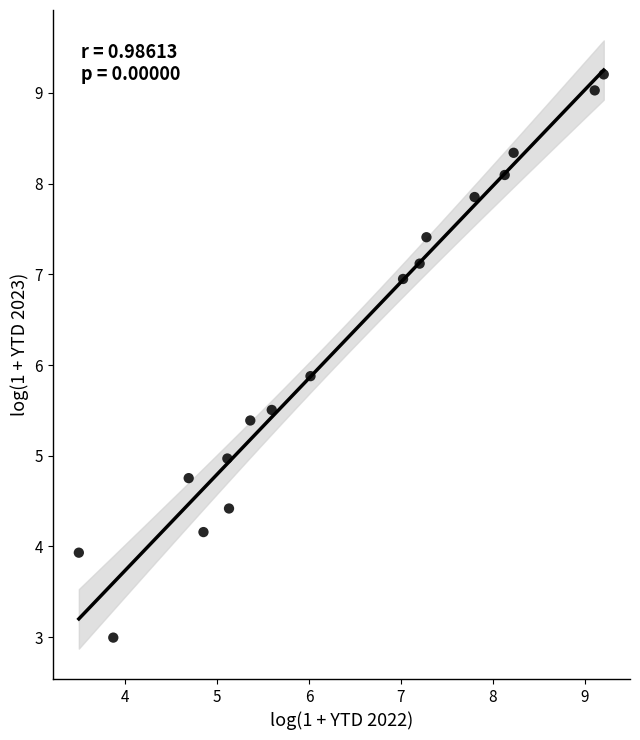

What is the range of Y values (max minus min)?

6.2